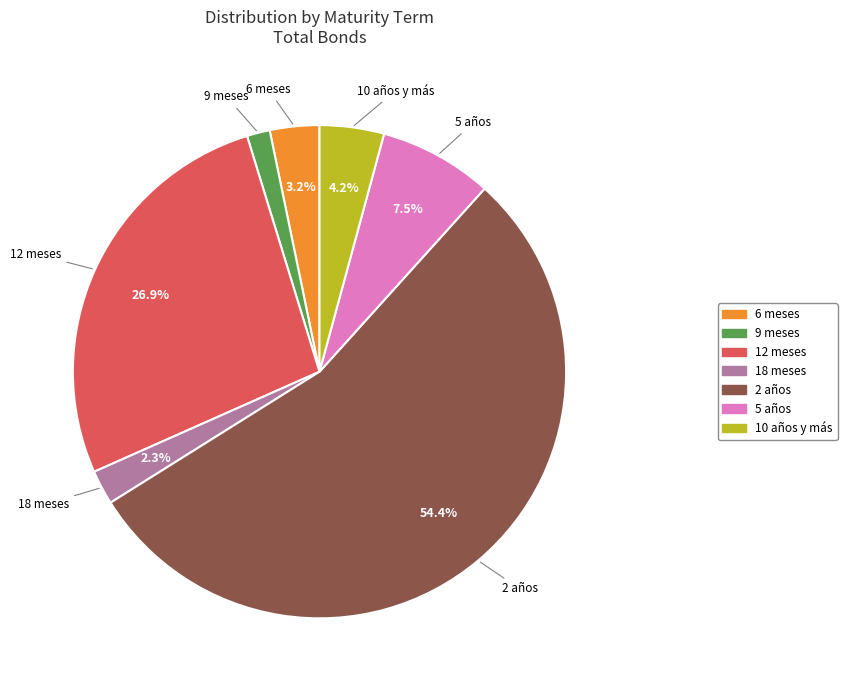

Is there any slice that represents more than half of the pie?

Yes